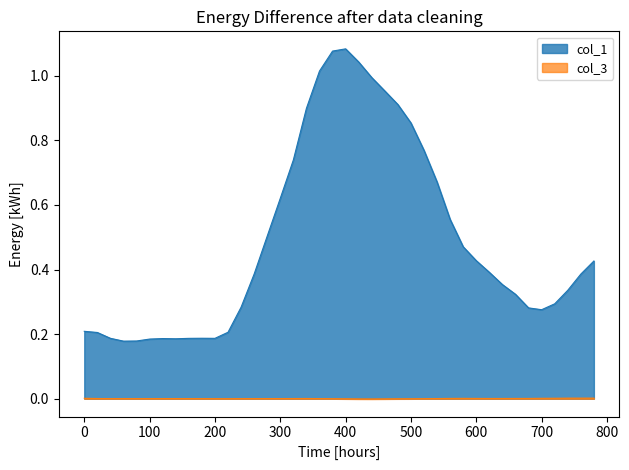

What is the value of the col_1 point at the 28th from the left?

0.7